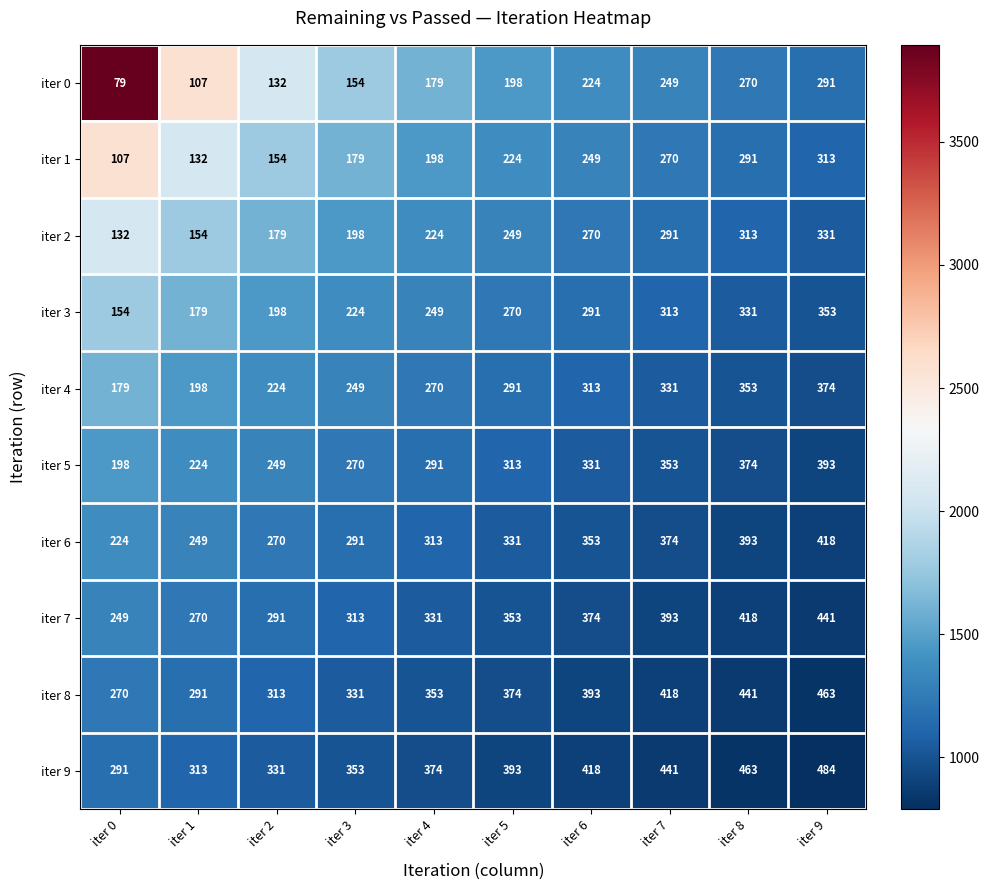

What is the highest value of the iter 7 series?

441